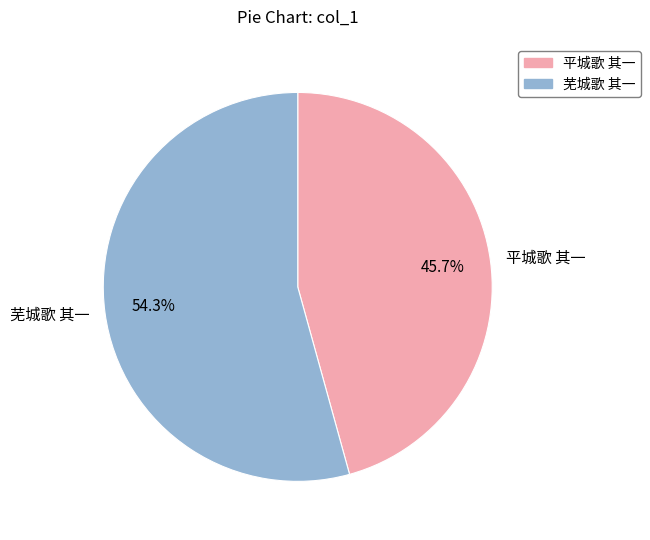

Combined, do 芜城歌 其一 and 平城歌 其一 account for over 50%?

Yes